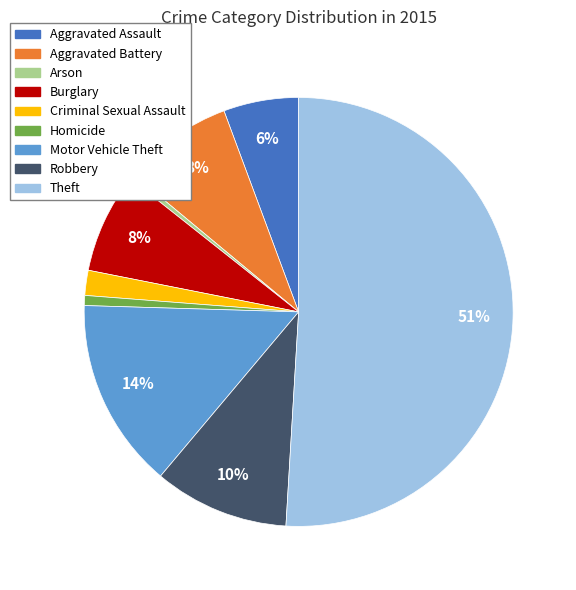

What is the majority slice?

Theft